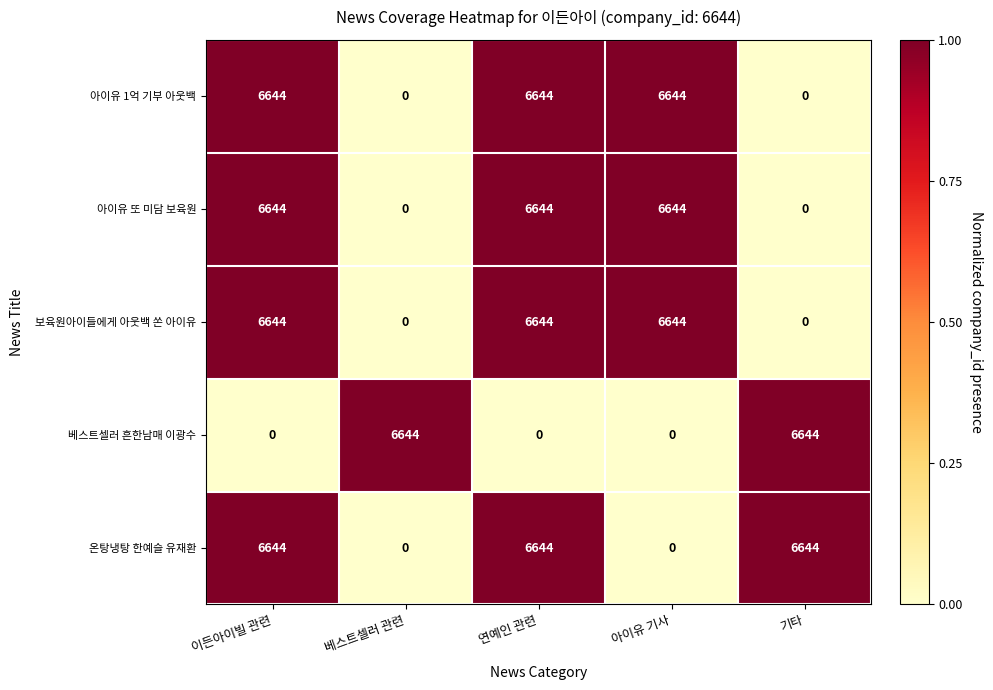

What is the difference between the 아이유 1억 기부 아웃백 values at 베스트셀러 관련 and 연예인 관련?

6644